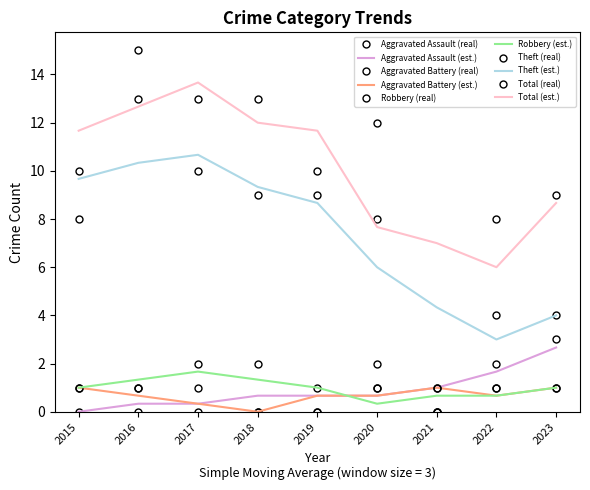

At which label does Total (real) reach its peak?

2016